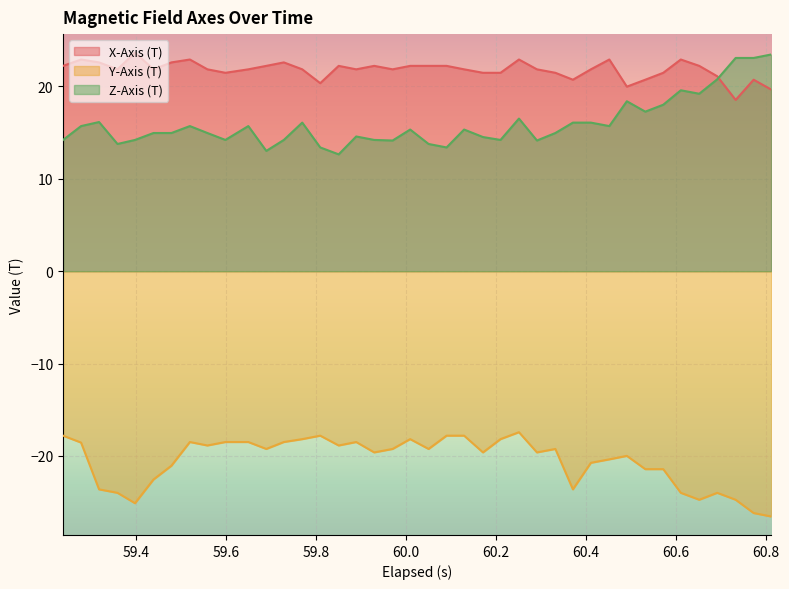

True or false: Y-Axis (T) and X-Axis (T) intersect in this chart.

False